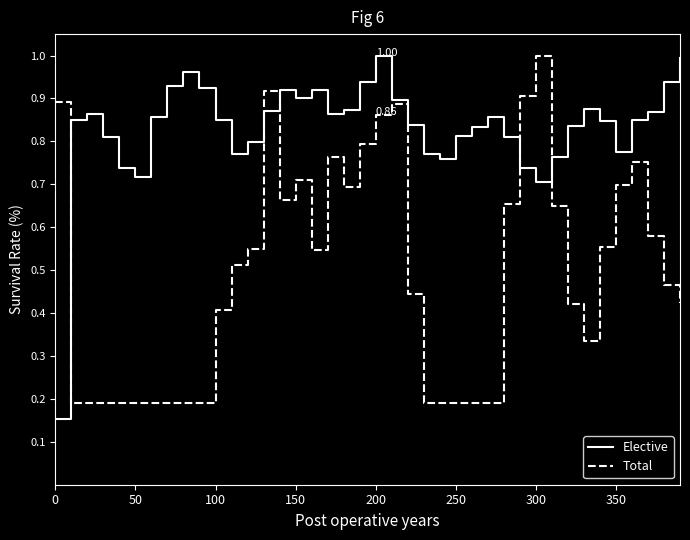

List the series in order of their overall mean, lowest first.

Total, Elective